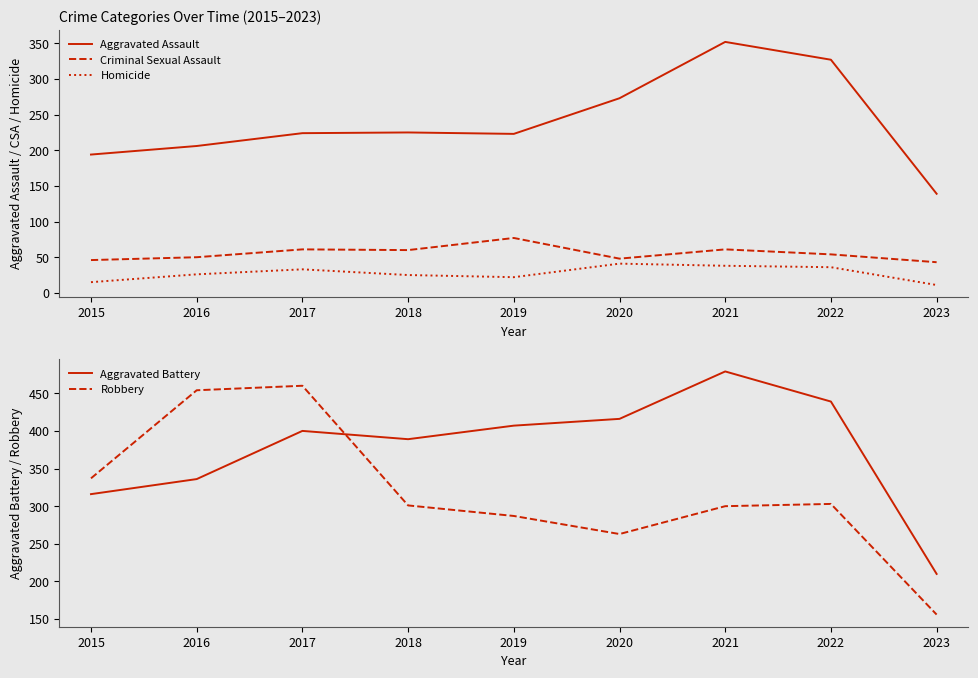

Read the Aggravated Assault value at 2020, to the nearest 10.

270